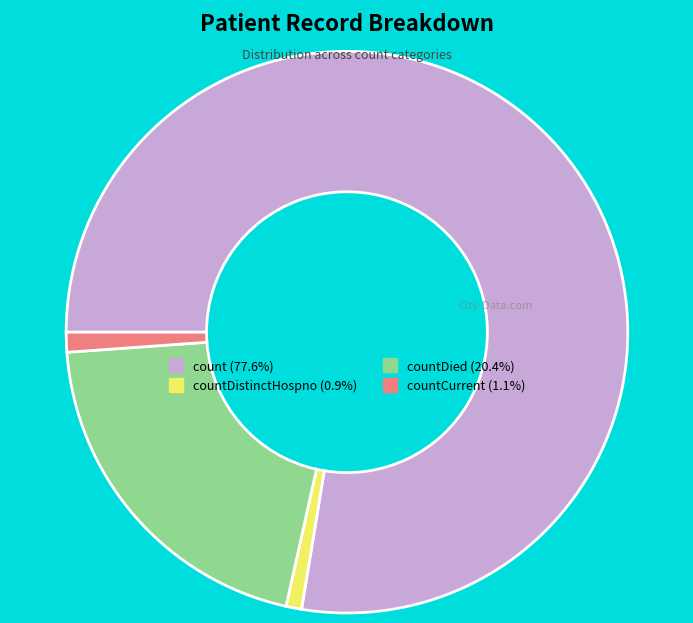

Is there any slice that represents more than half of the pie?

Yes